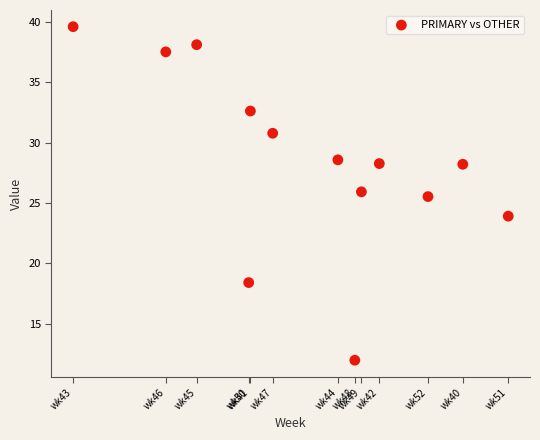

What Y value in the scatter plot is closest to 25?

25.5